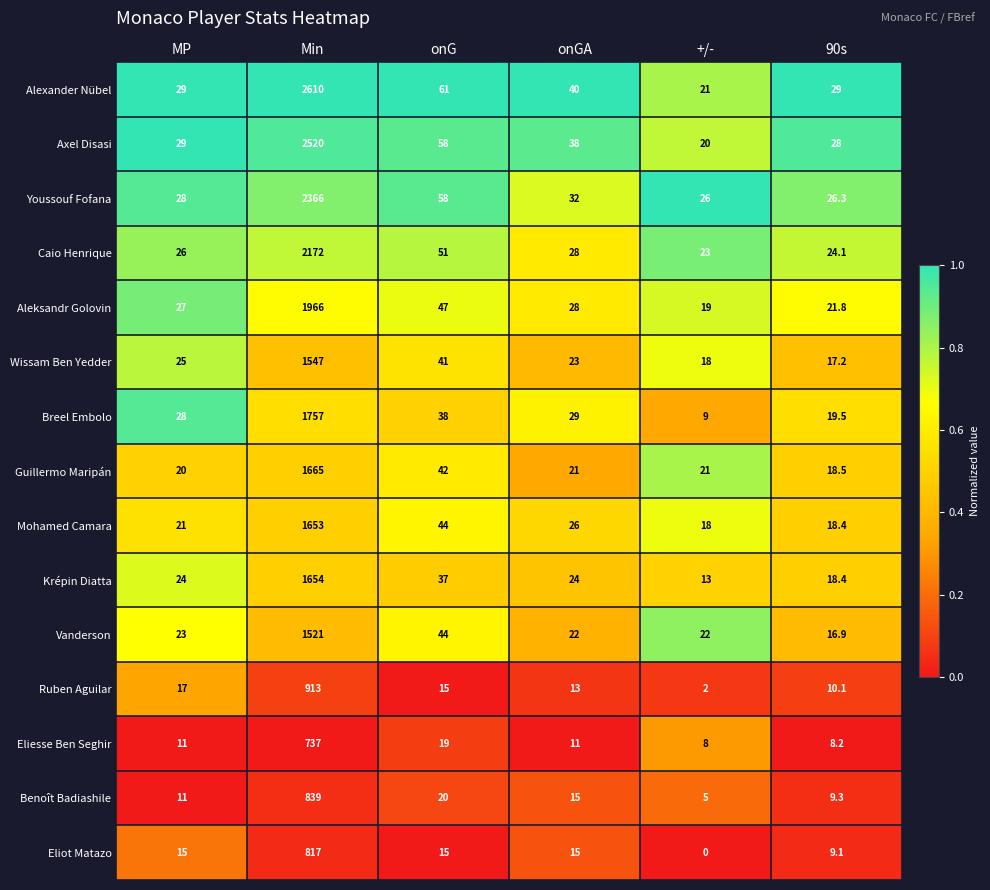

What is the difference between the maximum and minimum values in the Aleksandr Golovin series?

1947.0